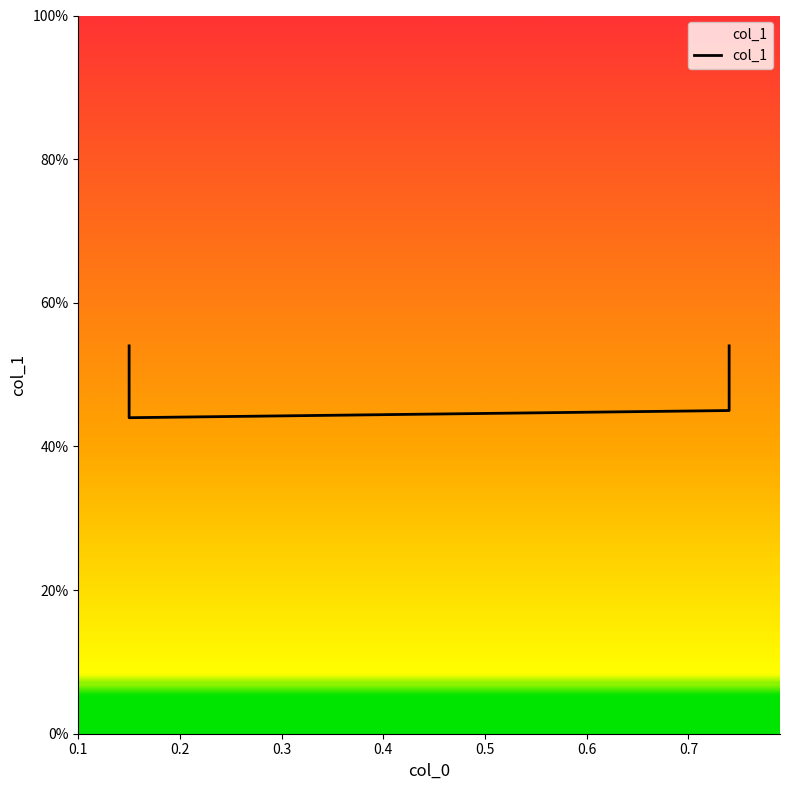

Does the chart display data point markers on the line(s)?

No